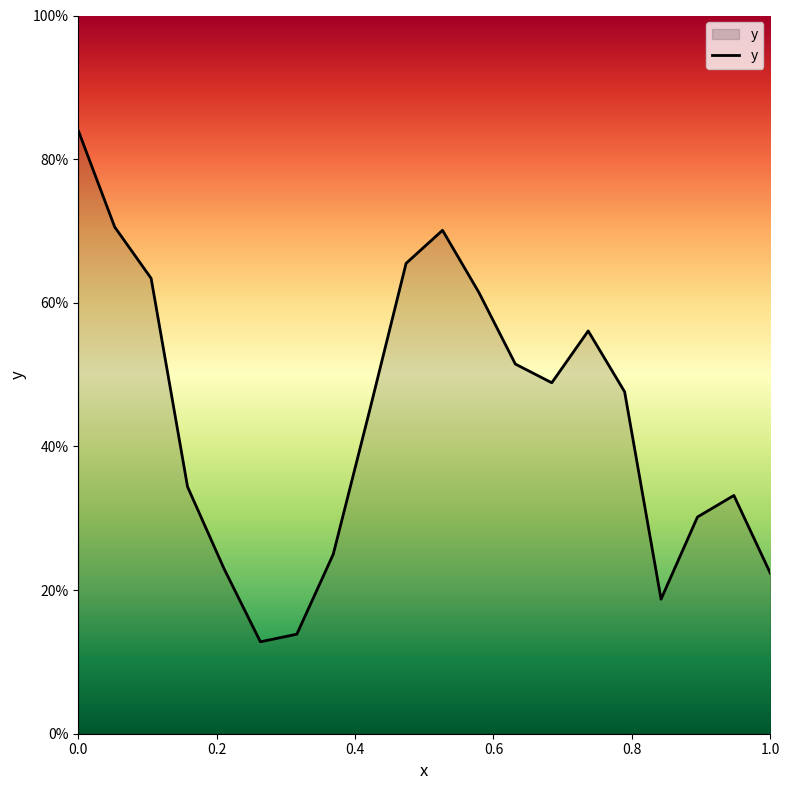

Reading left to right, transcribe all the data shown in this chart.

0.0=0.8	0.05263157894736842=0.7	0.10526315789473684=0.6	0.15789473684210525=0.3	0.21052631578947367=0.2	0.2631578947368421=0.1	0.3157894736842105=0.1	0.3684210526315789=0.2	0.42105263157894735=0.5	0.47368421052631576=0.7	0.5263157894736842=0.7	0.5789473684210527=0.6	0.631578947368421=0.5	0.6842105263157895=0.5	0.7368421052631579=0.6	0.7894736842105263=0.5	0.8421052631578947=0.2	0.8947368421052632=0.3	0.9473684210526315=0.3	1.0=0.2